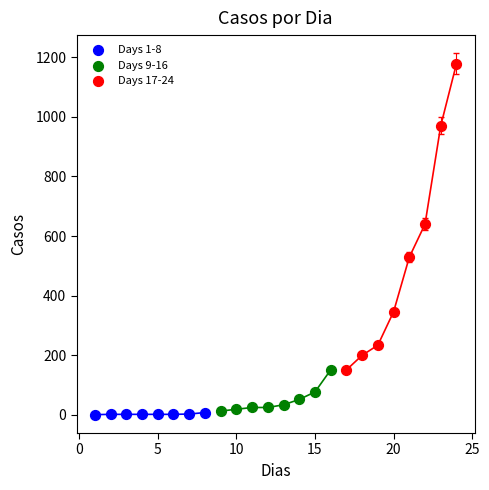

Which series reaches the maximum Y coordinate?

Days 17-24